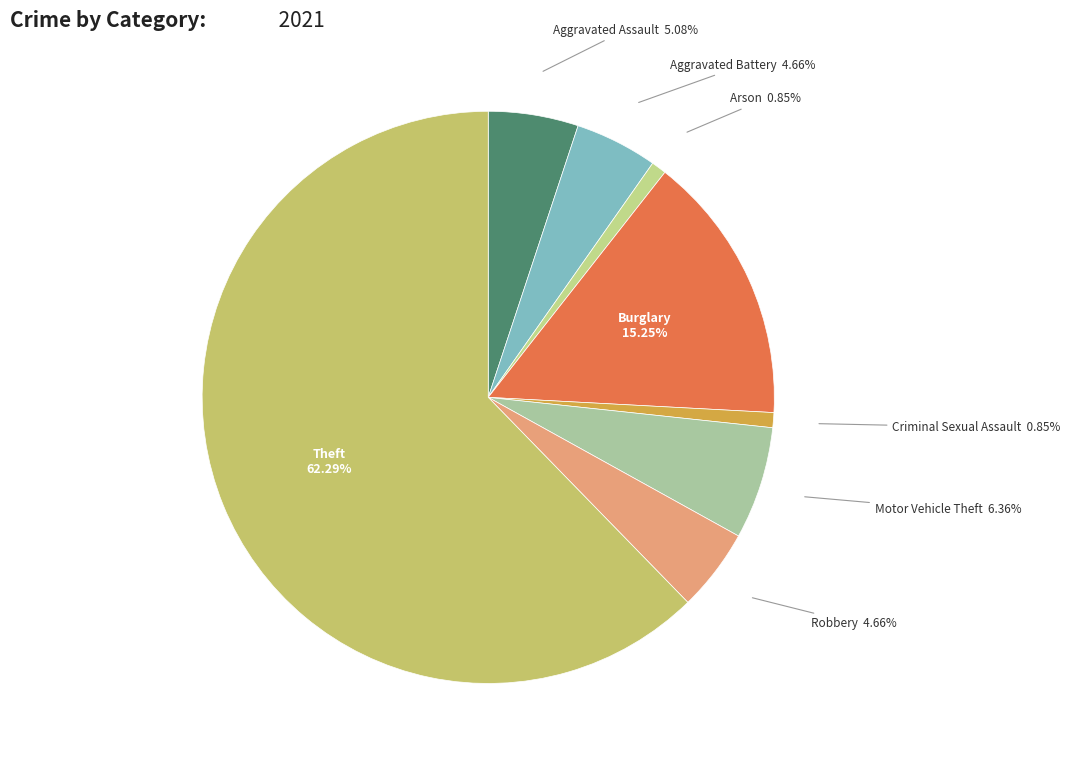

Do Arson and Aggravated Assault together represent more than half of the pie?

No